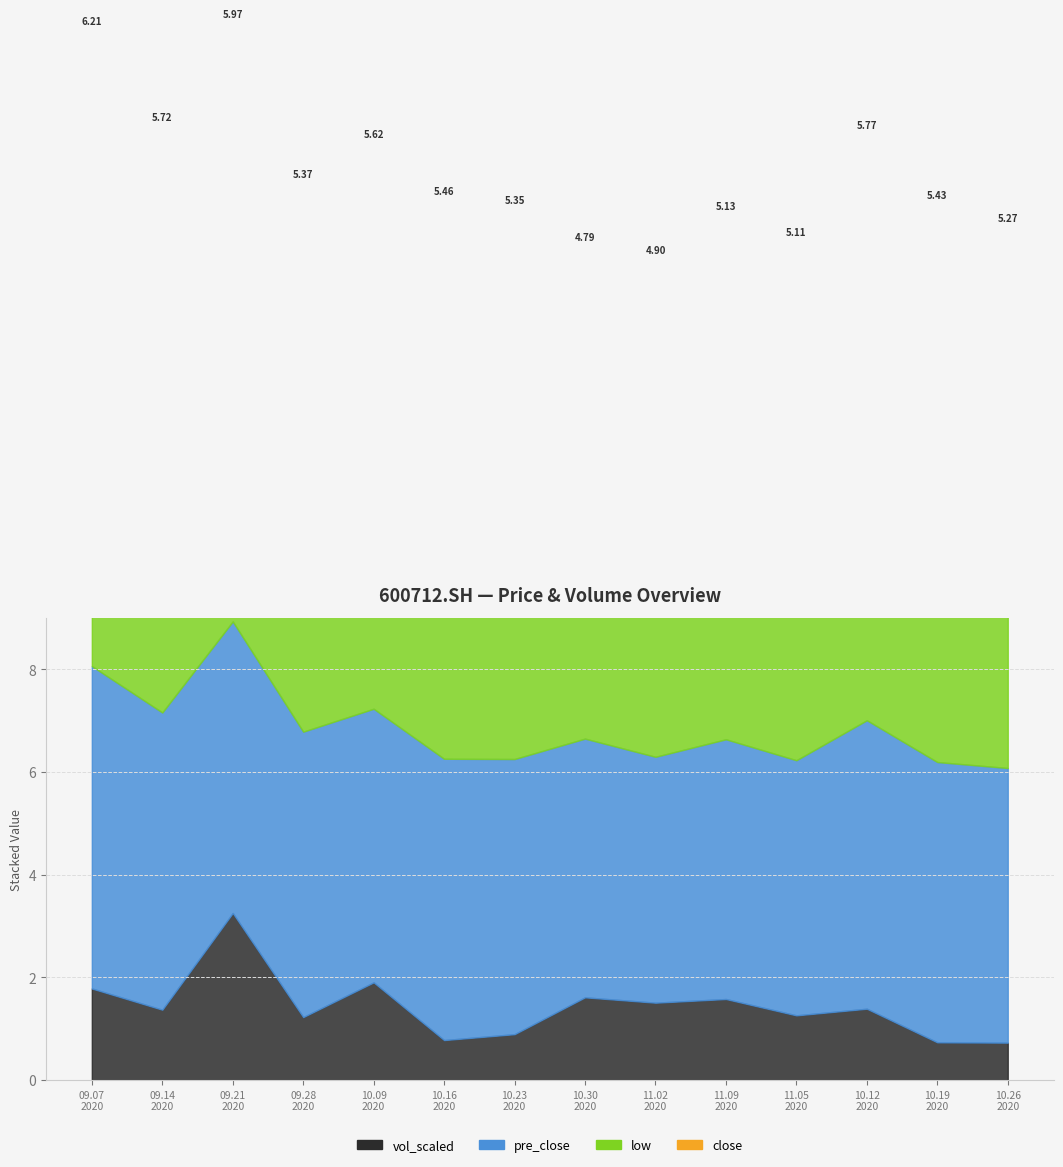

Which label corresponds to the largest value in the chart?

20200921